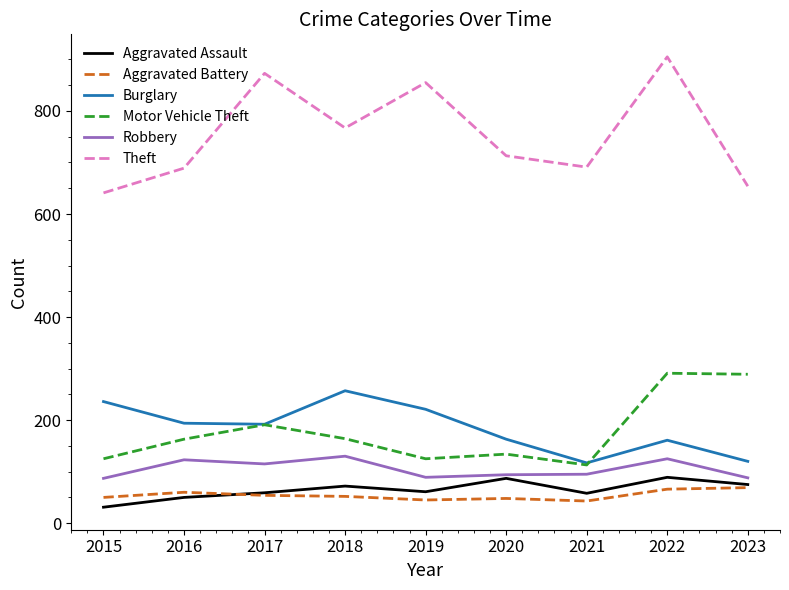

What is the approximate value of Aggravated Battery at 2017?

54